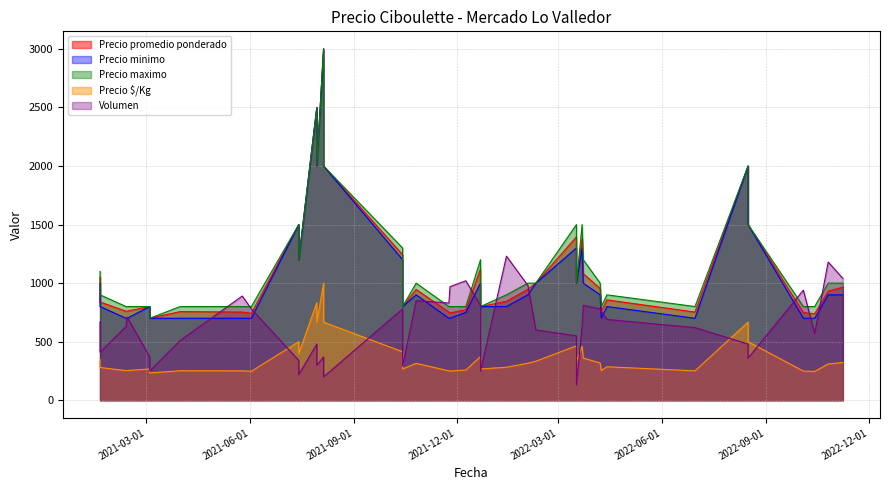

In Precio minimo, how many points are lower than both neighbors (excluding endpoints)?

9